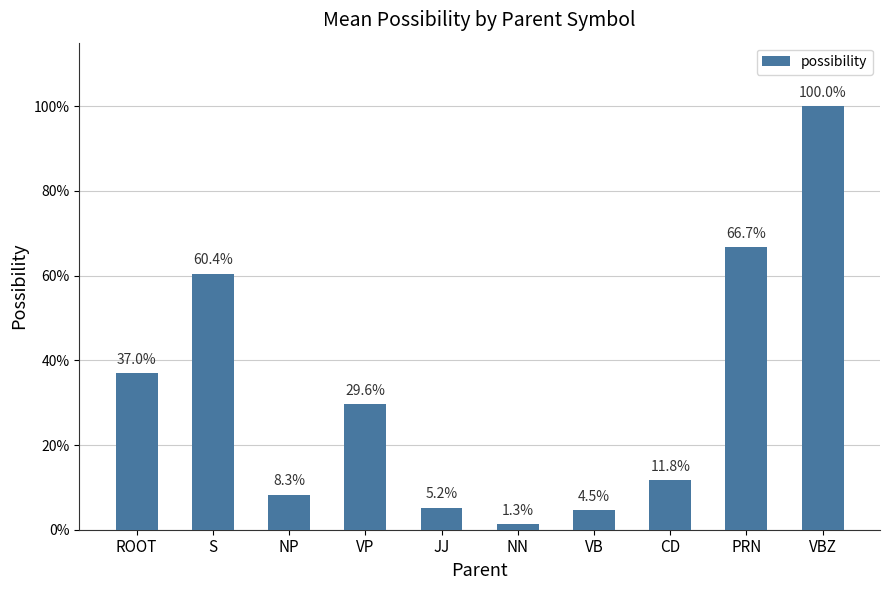

True or false: the data shows 0.6 at VBZ.

False